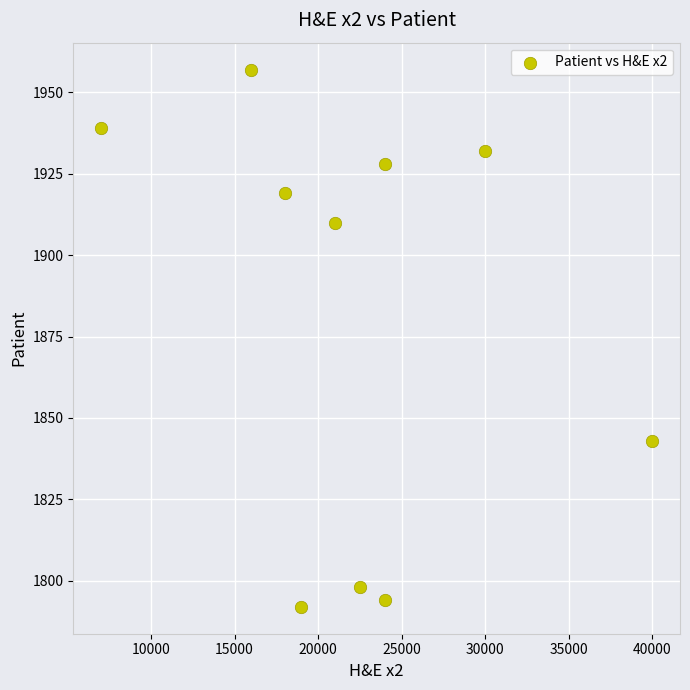

What Y value in the scatter plot is closest to 1874?

1843